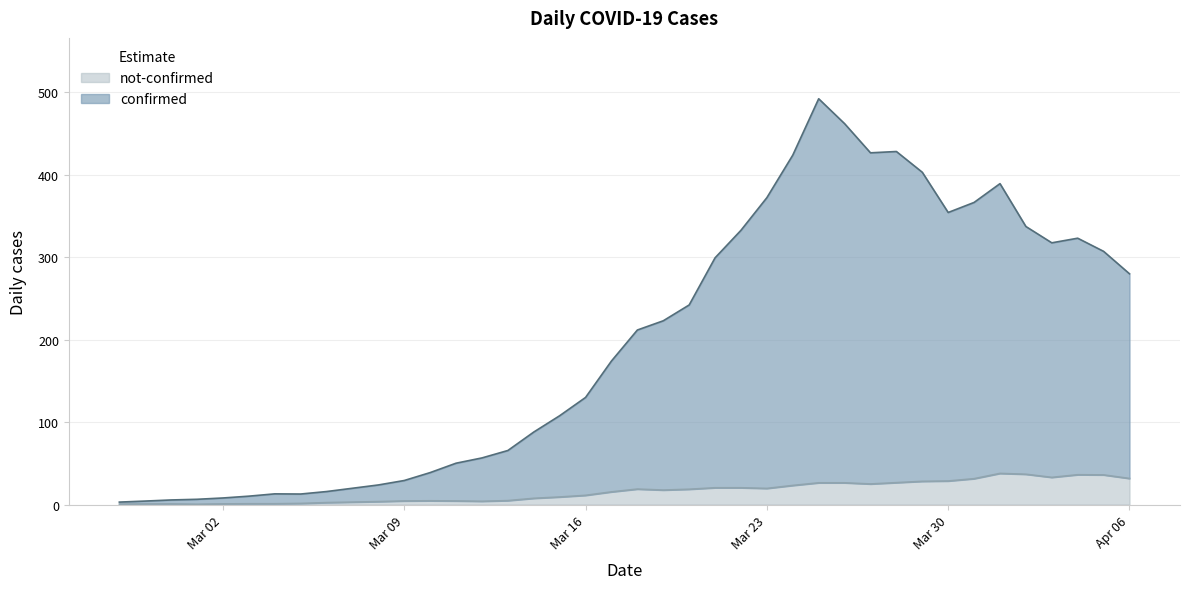

List the series in order of their peak value, highest first.

confirmed, not-confirmed